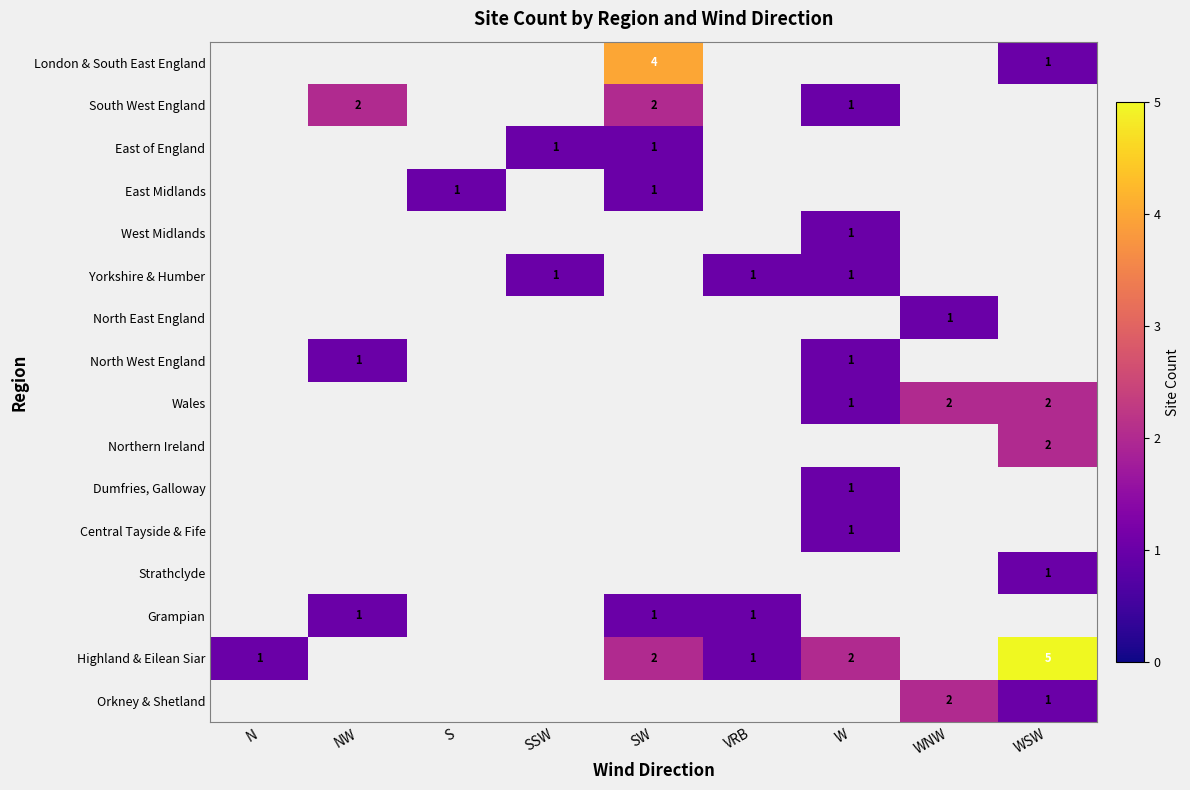

How many series are shown in this chart?

16